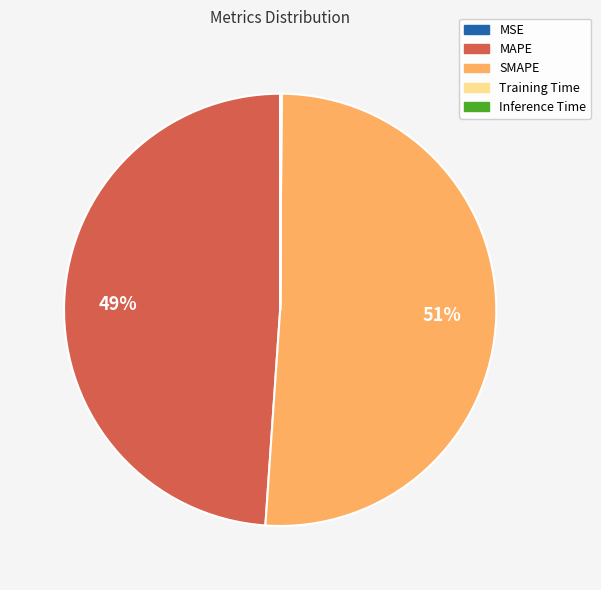

Which category has the biggest portion of the pie?

SMAPE